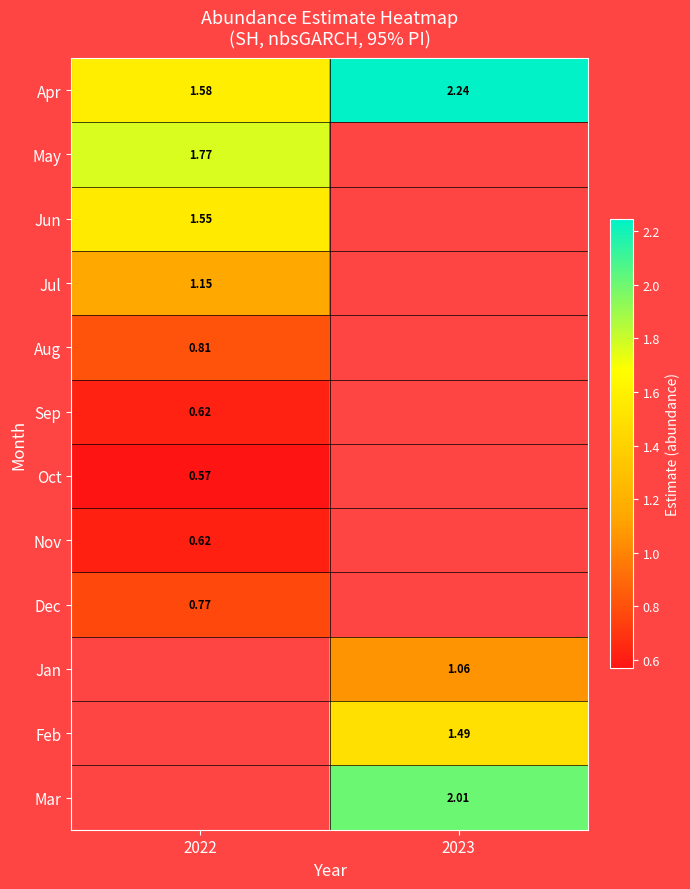

What is the lowest value of the Oct series?

0.6